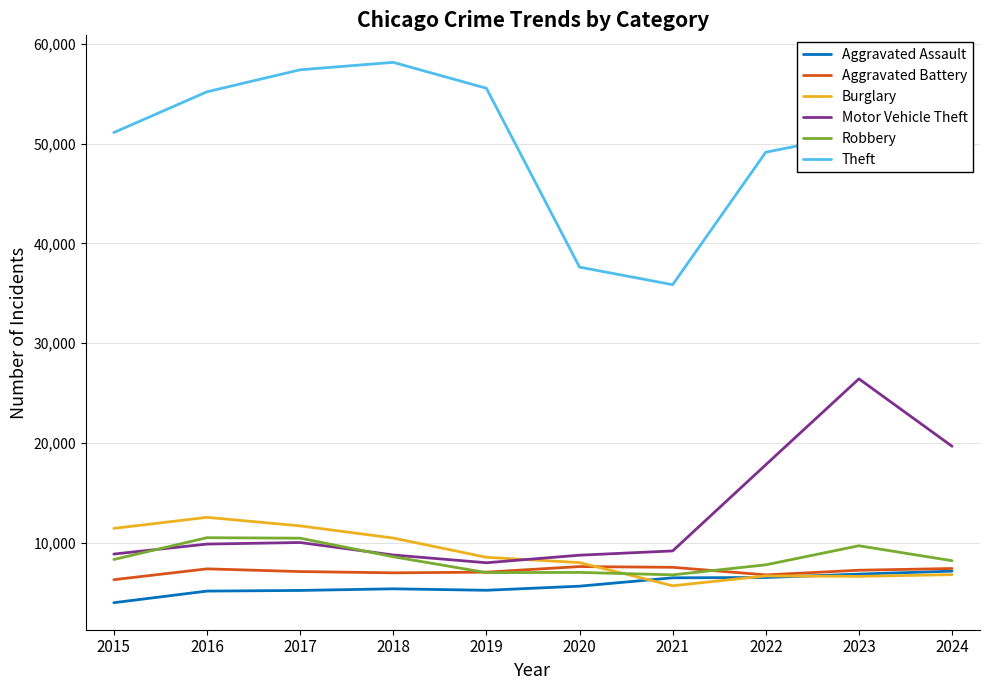

How many values in the Aggravated Assault series are below 5681?

5